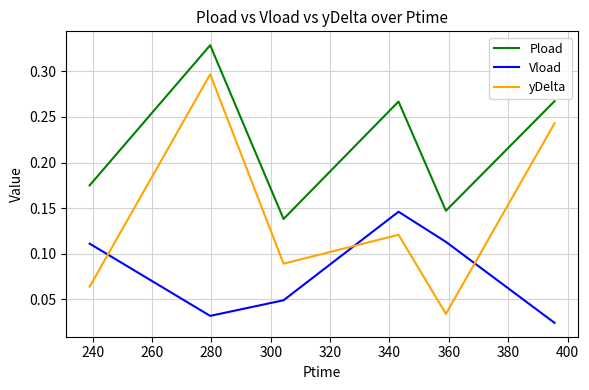

Which series has the largest total across all categories?

Pload